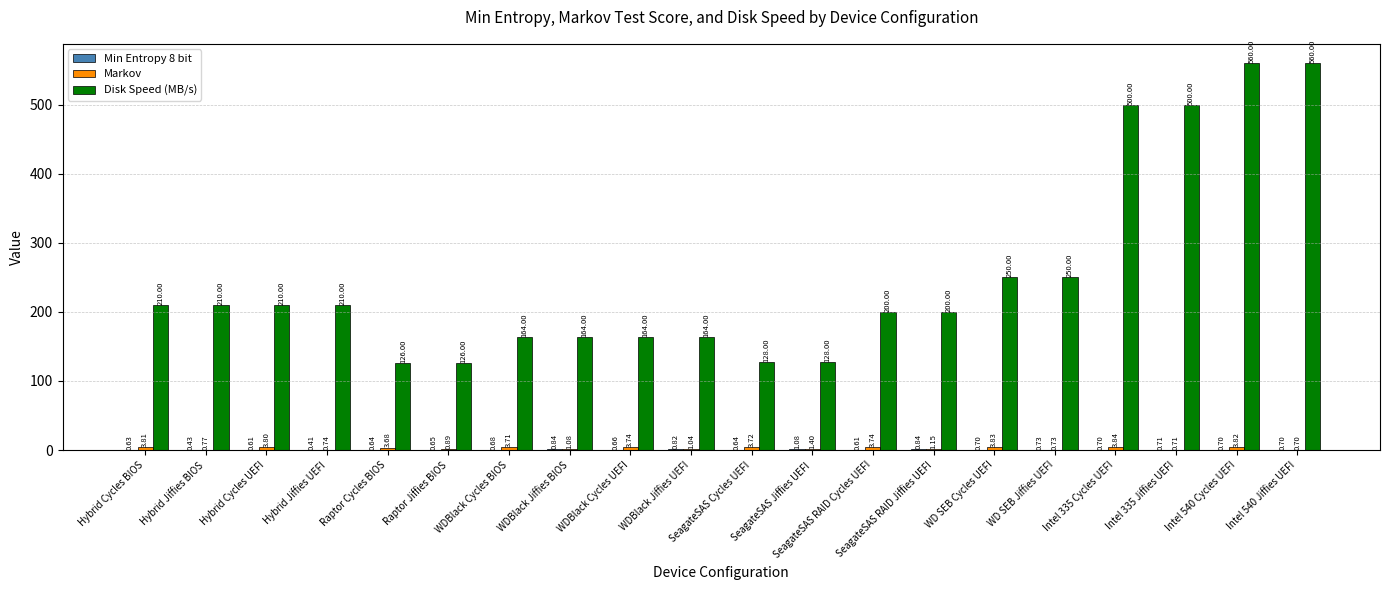

Between Hybrid Jiffies BIOS and WD SEB Cycles UEFI, which series saw the biggest shift?

Disk Speed (MB/s)